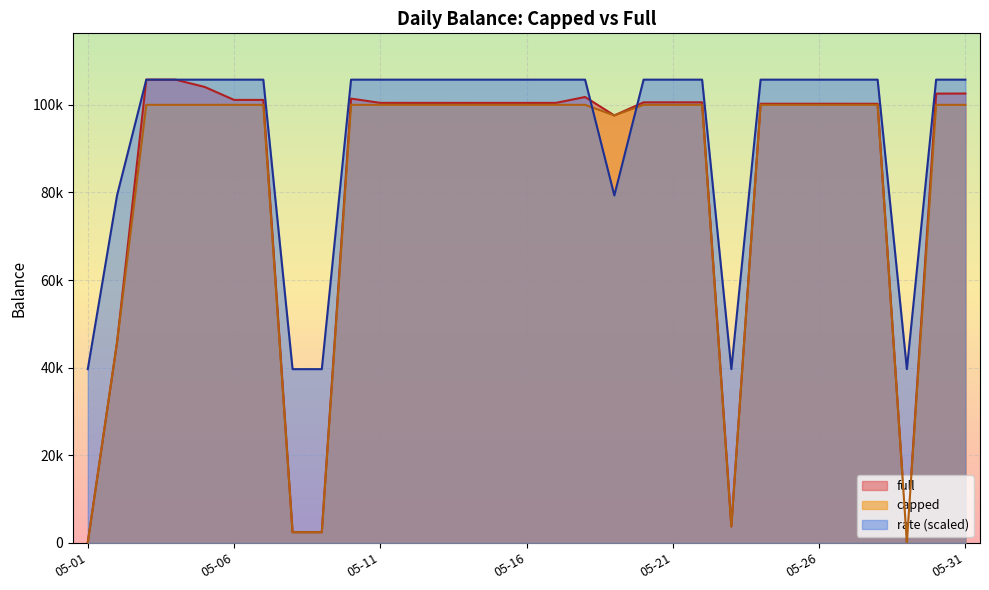

Rank the series at 05-26 from highest to lowest value.

rate, full, capped